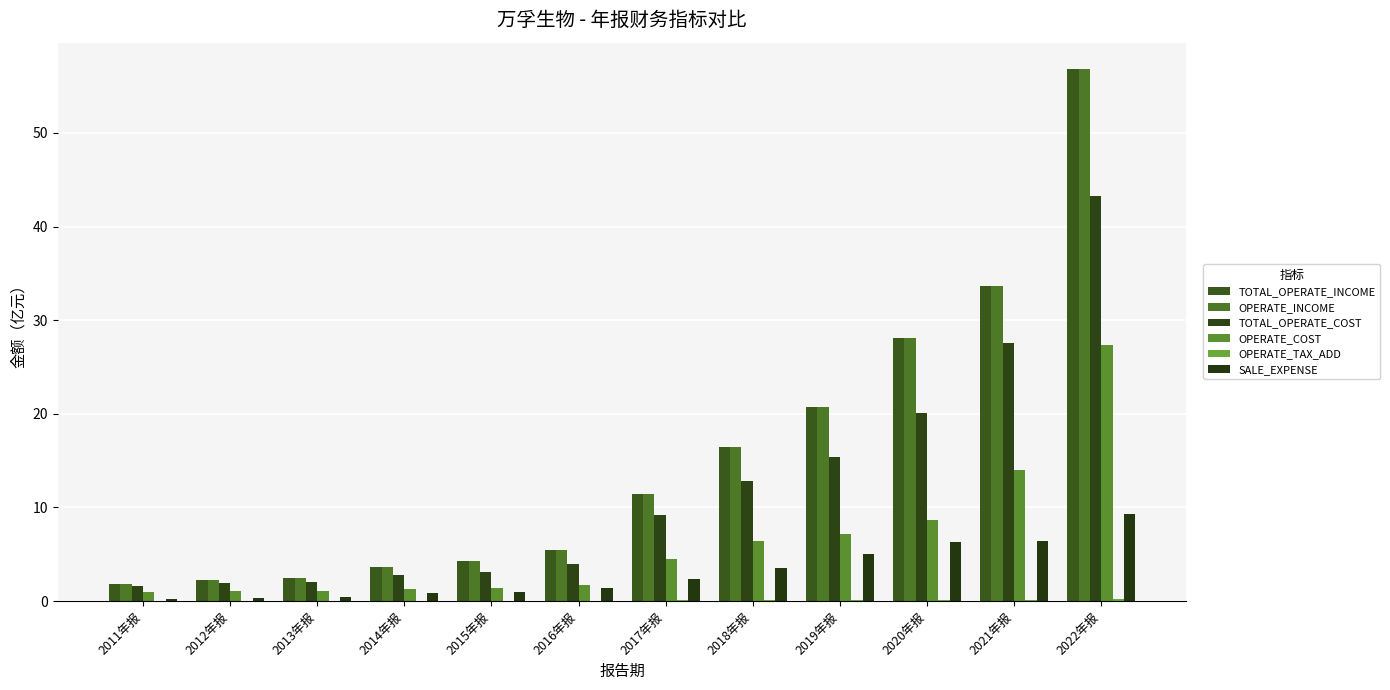

What is the label of the 5th bar from the right?

2018年报